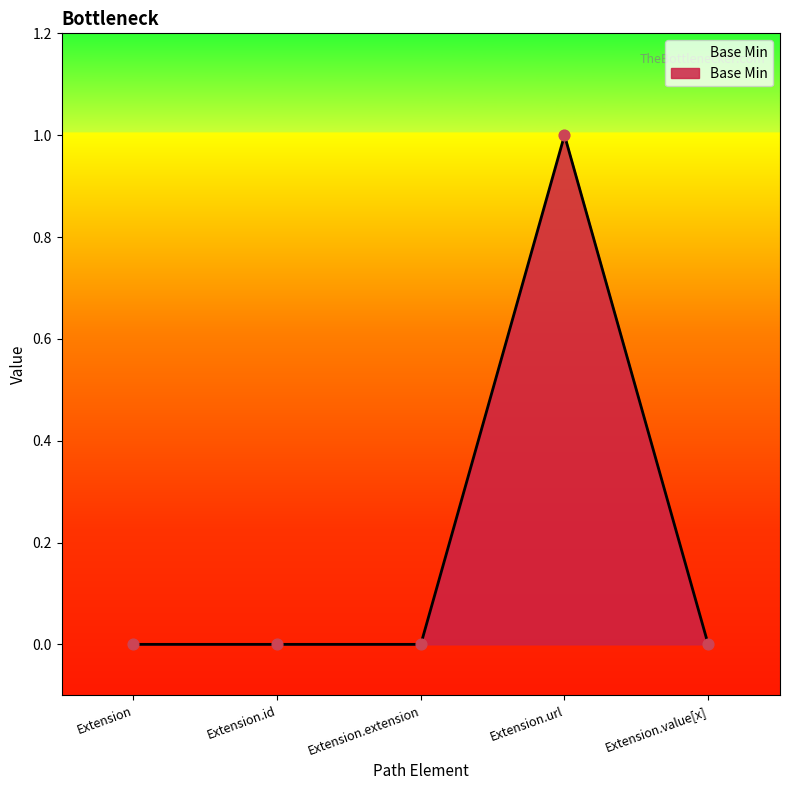

Between Extension.id and Extension.url, which is larger?

Extension.url